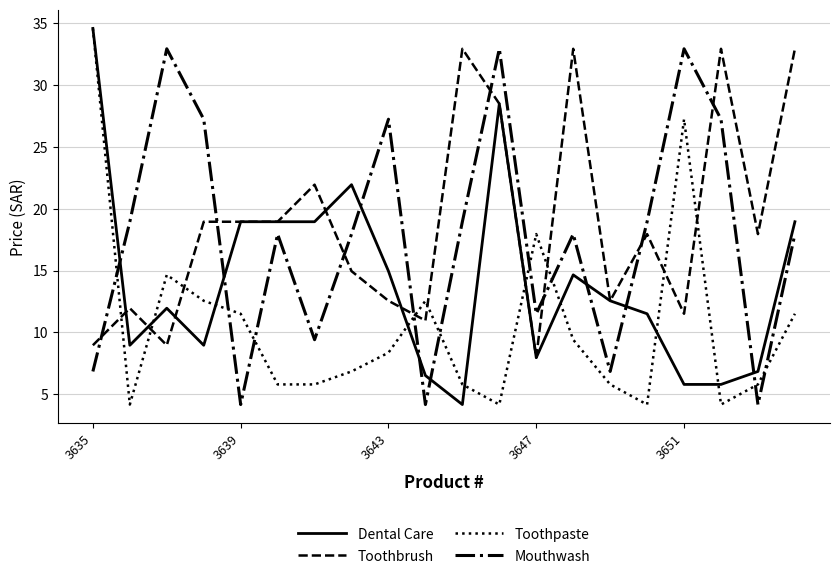

Is this an area chart (filled region under the line)?

No